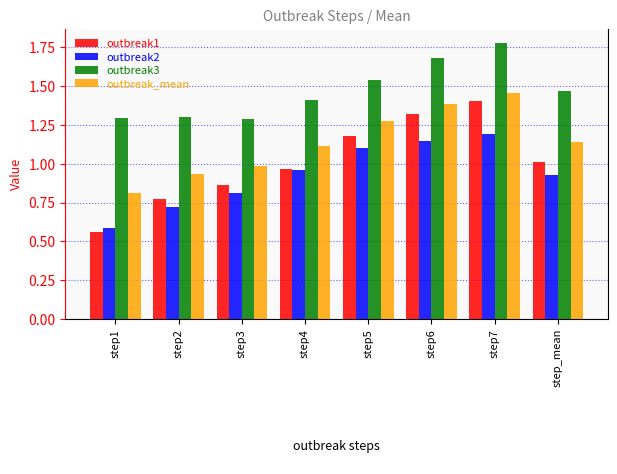

Which series has the largest range (max minus min)?

outbreak1